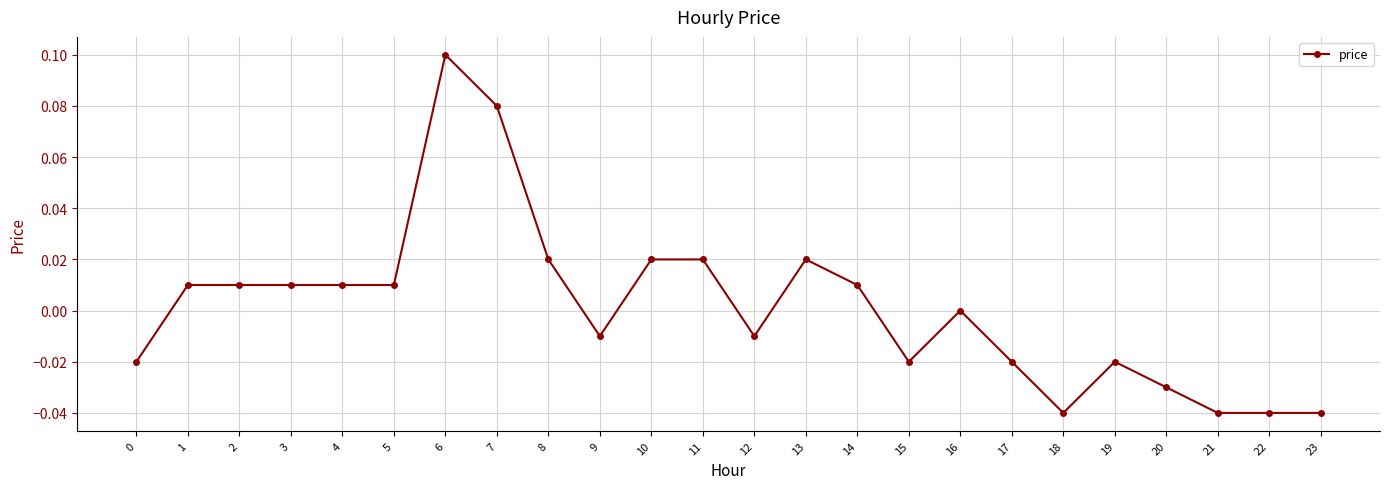

The value at 14 is 0.0. True or false?

True